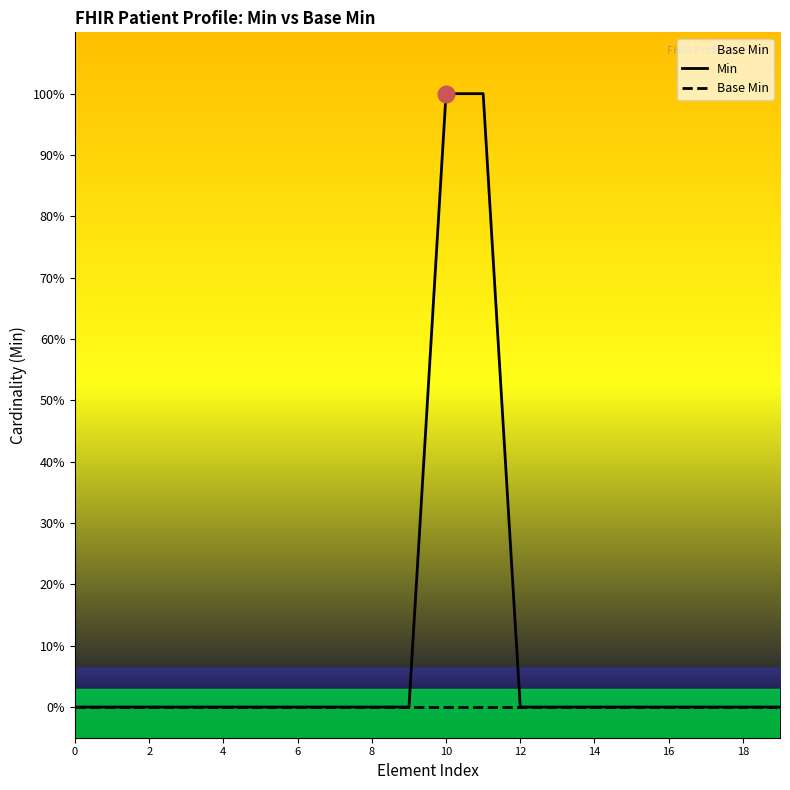

List the series in order of their peak value, lowest first.

Base Min, Min